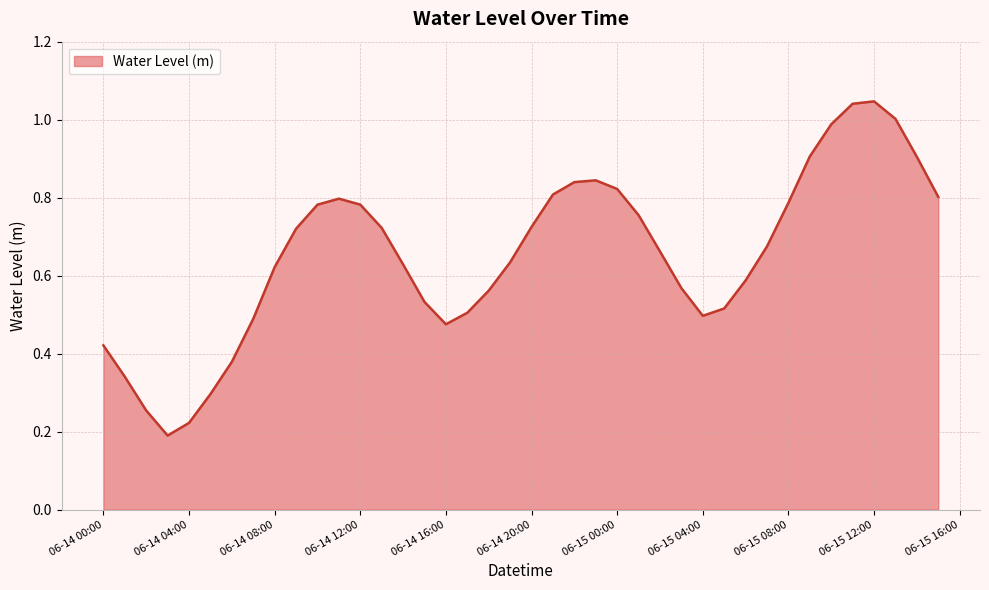

How many lines are shown in the chart?

1